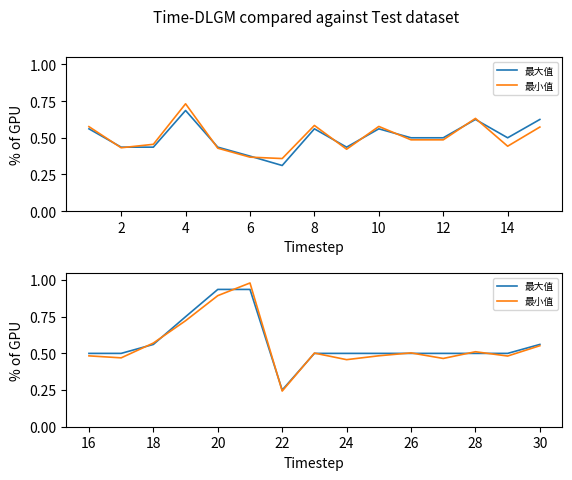

Is it true that 最大值 equals 1.5 at 20?

False